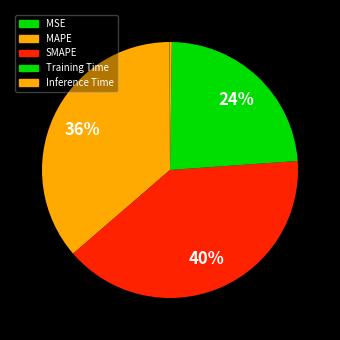

Does SMAPE represent more than half of the total?

No